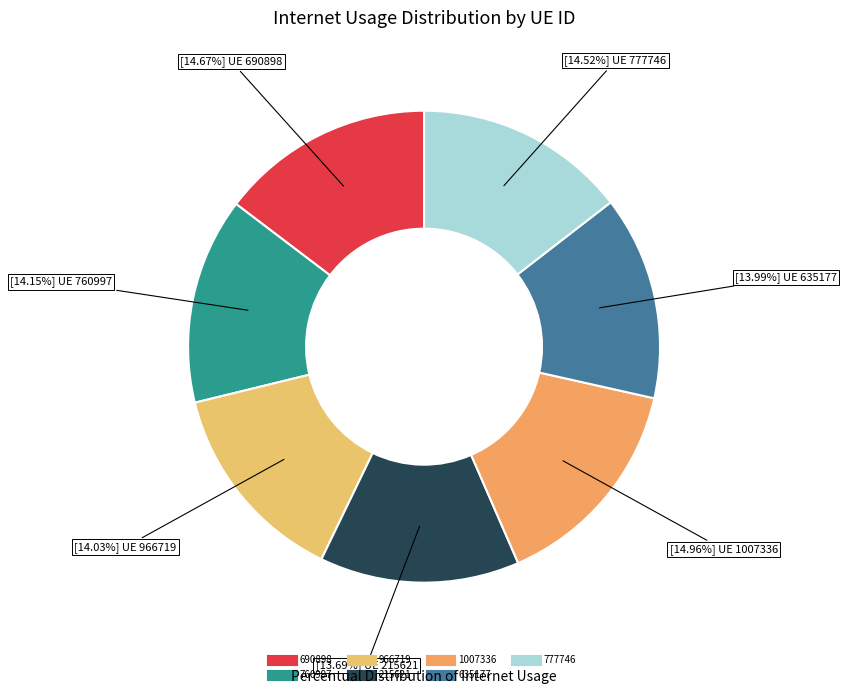

To the nearest percent, what is the combined percentage of 1007336 and 760997?

29%